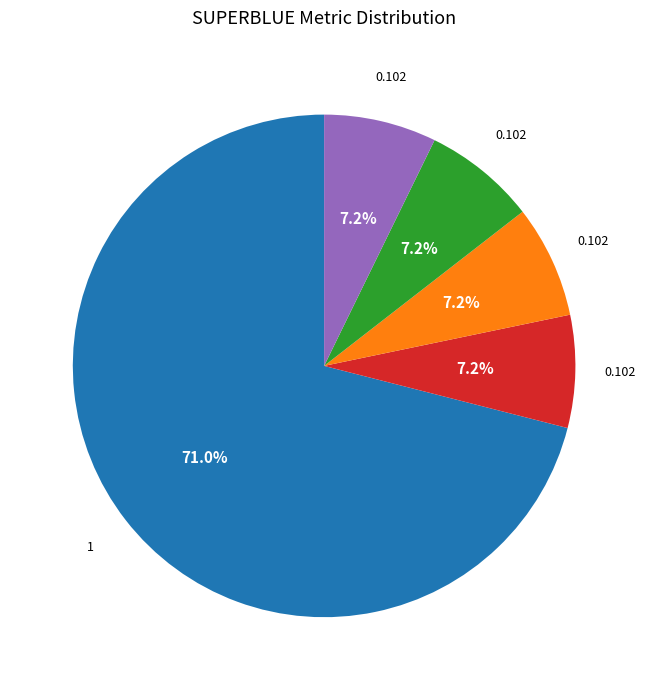

Is there any slice that represents more than half of the pie?

Yes